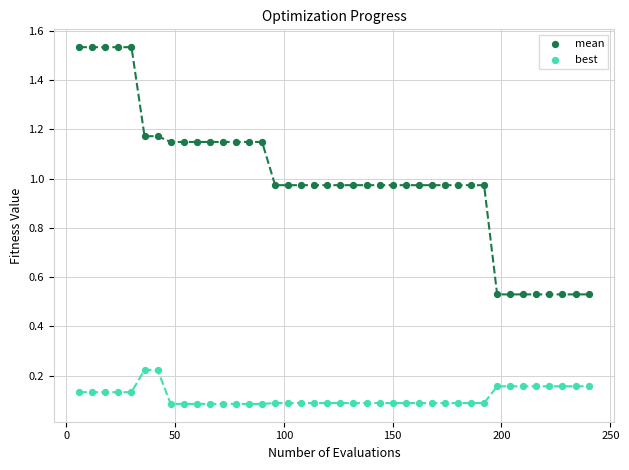

Across all data points, what is the range of X values (max minus min)?

234.0